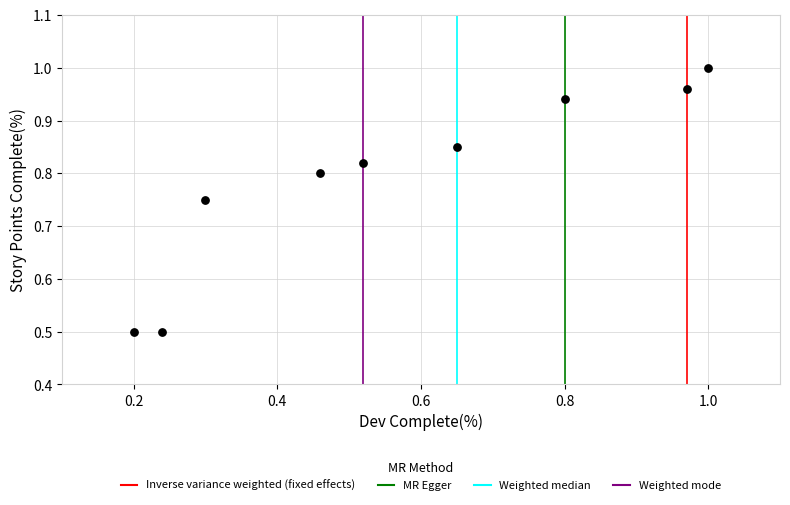

What is the range of Y values (max minus min)?

0.5